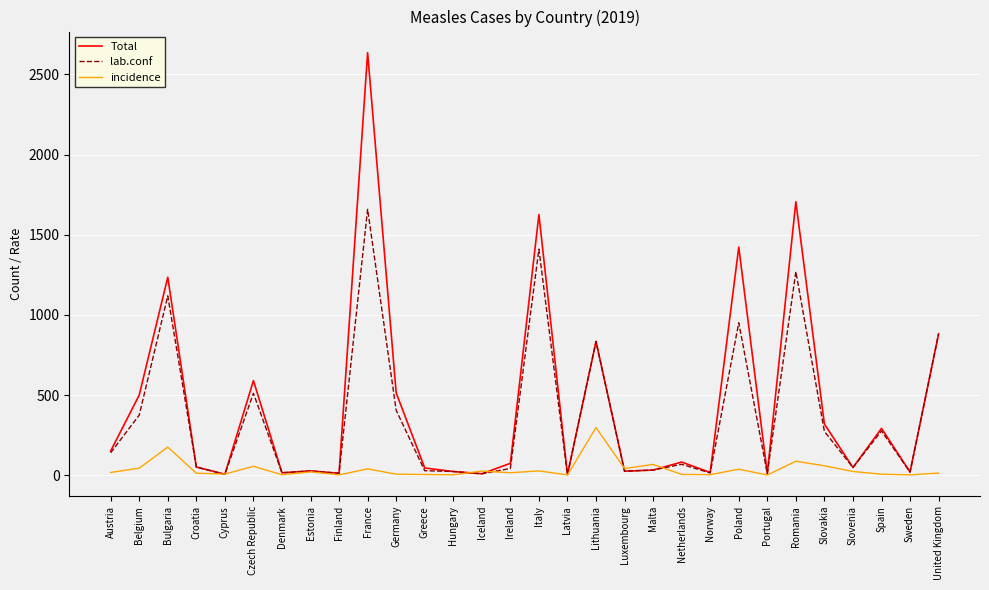

What are all the series names shown in the legend?

Total, lab.conf, incidence